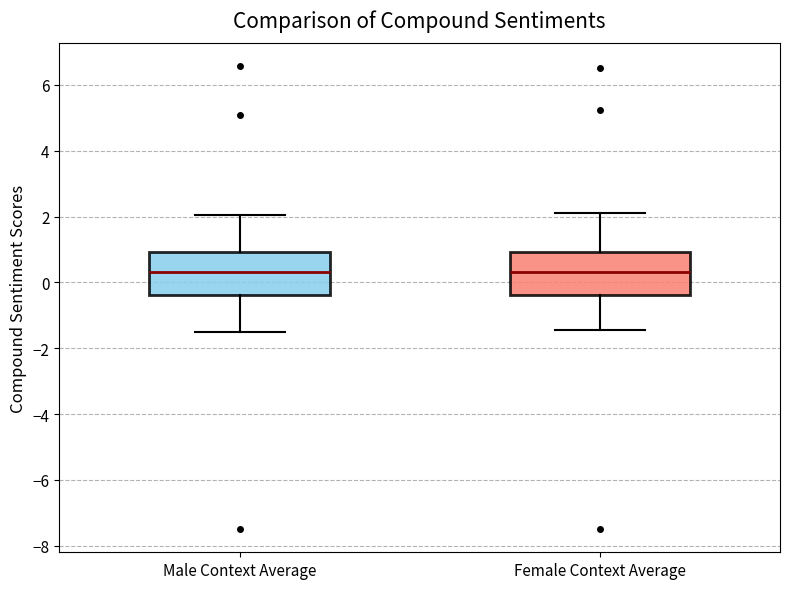

Reading left to right, read every box against the y-axis: the position of its median line, the range the box covers, and the ends of its whiskers. The values are not printed on the chart, so give them approximately, as read against the axis.

Male Context Average: median 0.4, box -0.4 to 1.0, whiskers -1.6 to 2.0
Female Context Average: median 0.4, box -0.4 to 1.0, whiskers -1.4 to 2.2